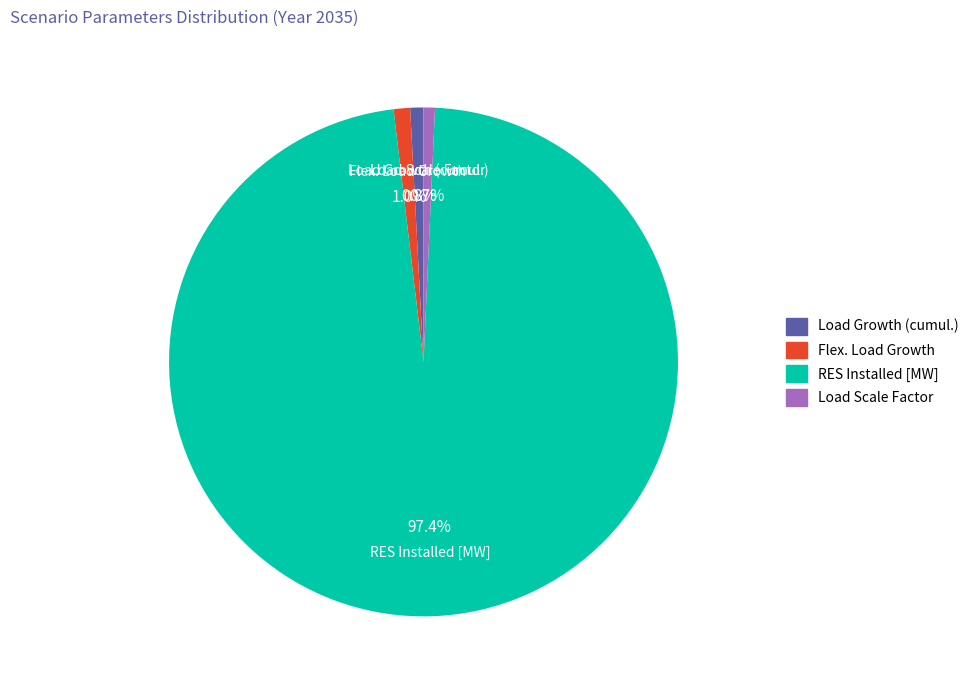

How much of the chart is everything except Flex. Load Growth?

99.0%